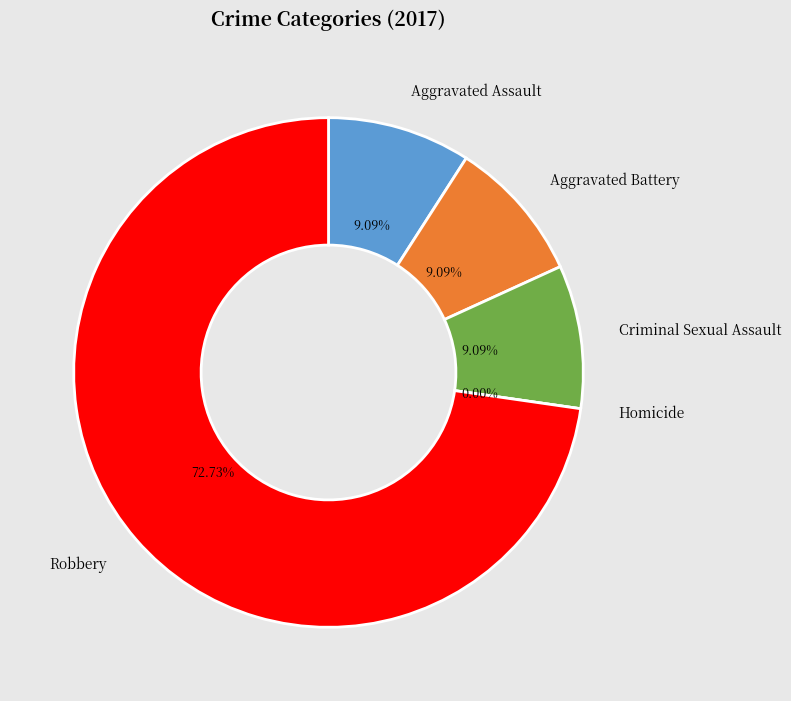

How many slices are in this pie chart?

5